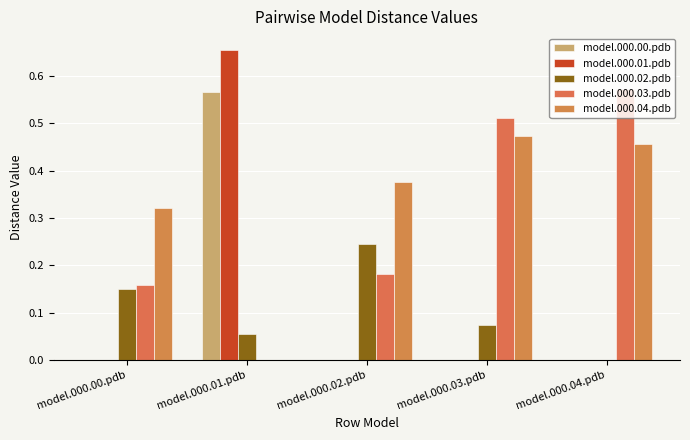

Are the bars grouped side by side (vs. stacked)?

Yes